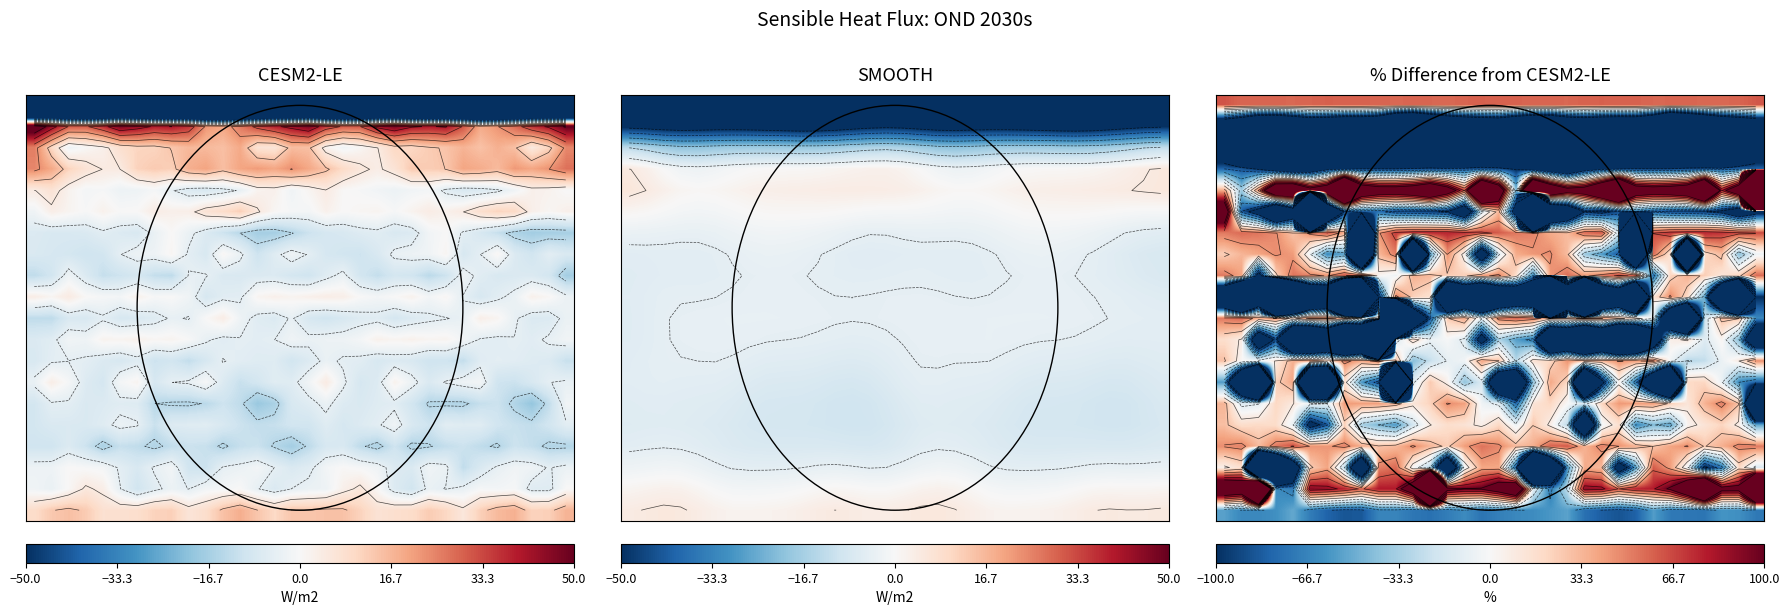

What is the total value across all series at 8?

-4265.2